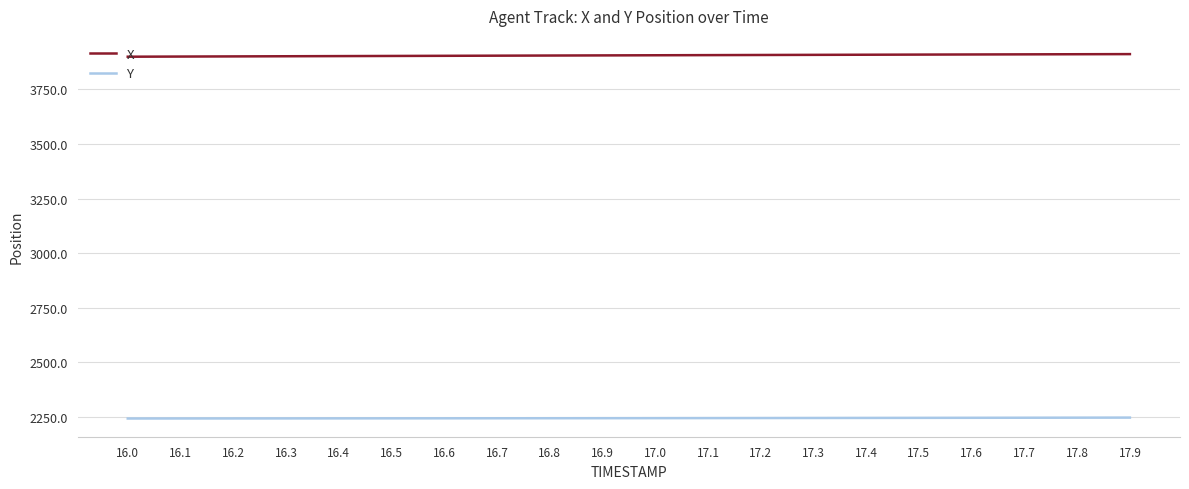

What is the sum of all Y values?

44881.5